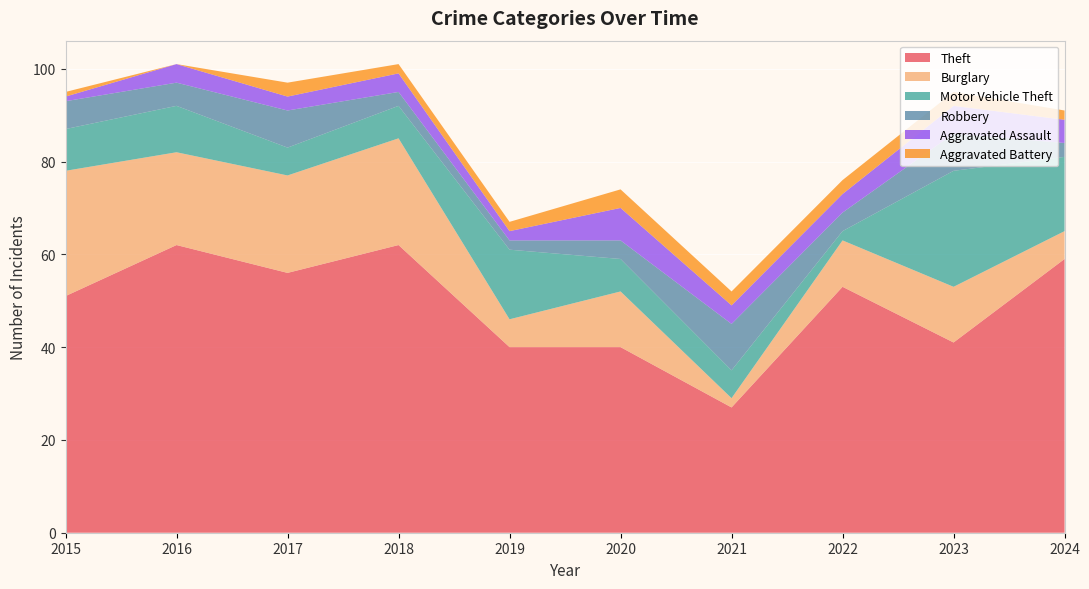

Reading left to right, what are all the values shown in this chart?

Theft: 51	62	56	62	40	40	27	53	41	59
Burglary: 27	20	21	23	6	12	2	10	12	6
Motor Vehicle Theft: 9	10	6	7	15	7	6	2	25	16
Robbery: 6	5	8	3	2	4	10	4	8	3
Aggravated Assault: 1	4	3	4	2	7	4	4	6	5
Aggravated Battery: 1	0	3	2	2	4	3	3	3	2